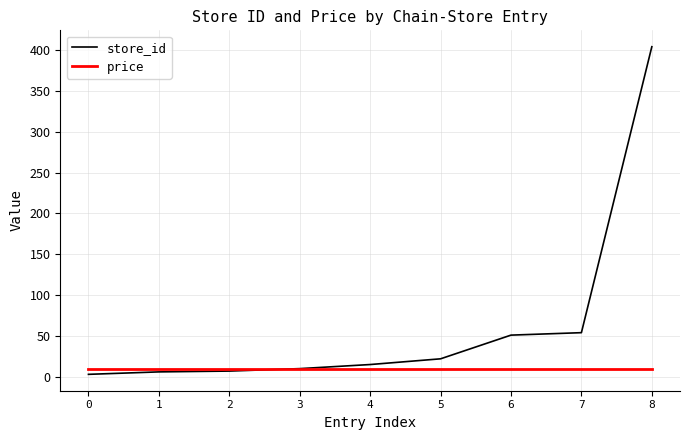

Is this an area chart (filled region under the line)?

No